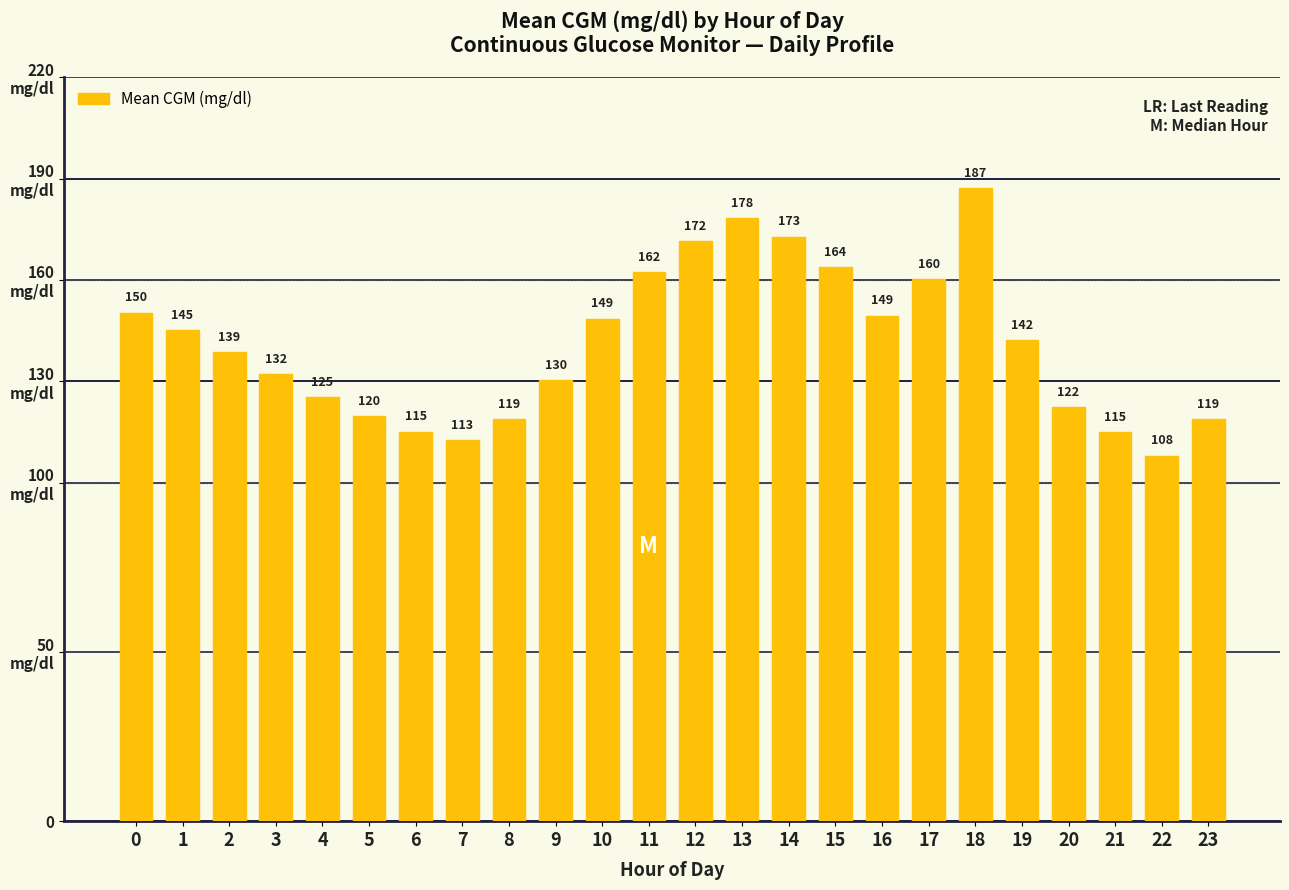

What is the value of the 10th bar from the left?

130.4